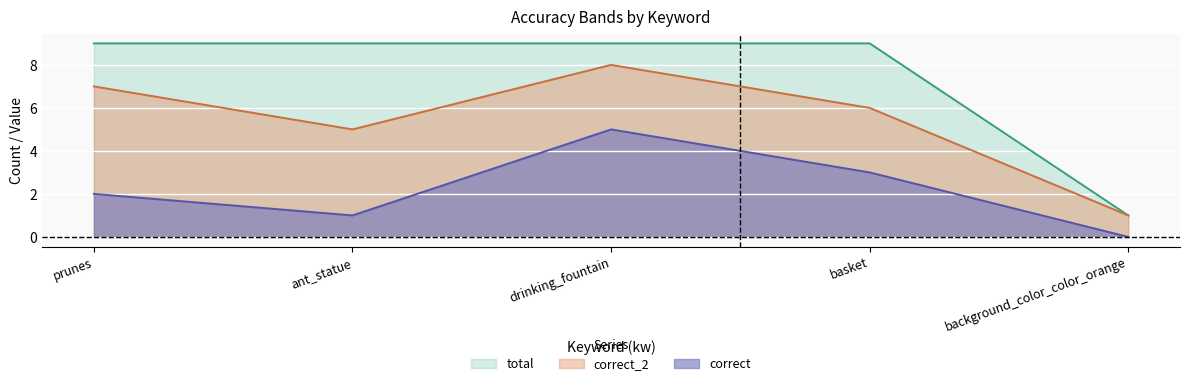

Where is correct nearest to the value 2?

prunes